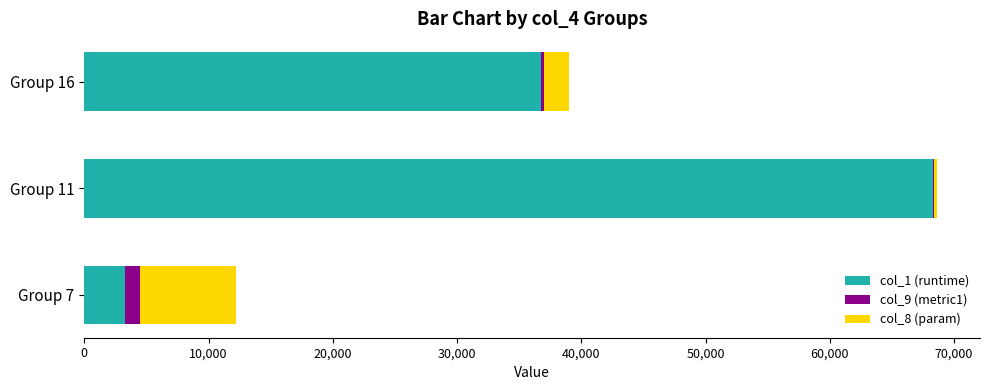

Which category has the highest value in the col_1 (runtime) series?

Group 11